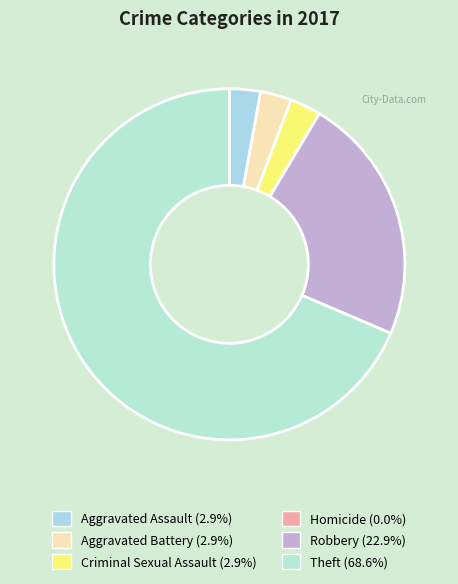

Is it true that Robbery is 13% of the pie?

False